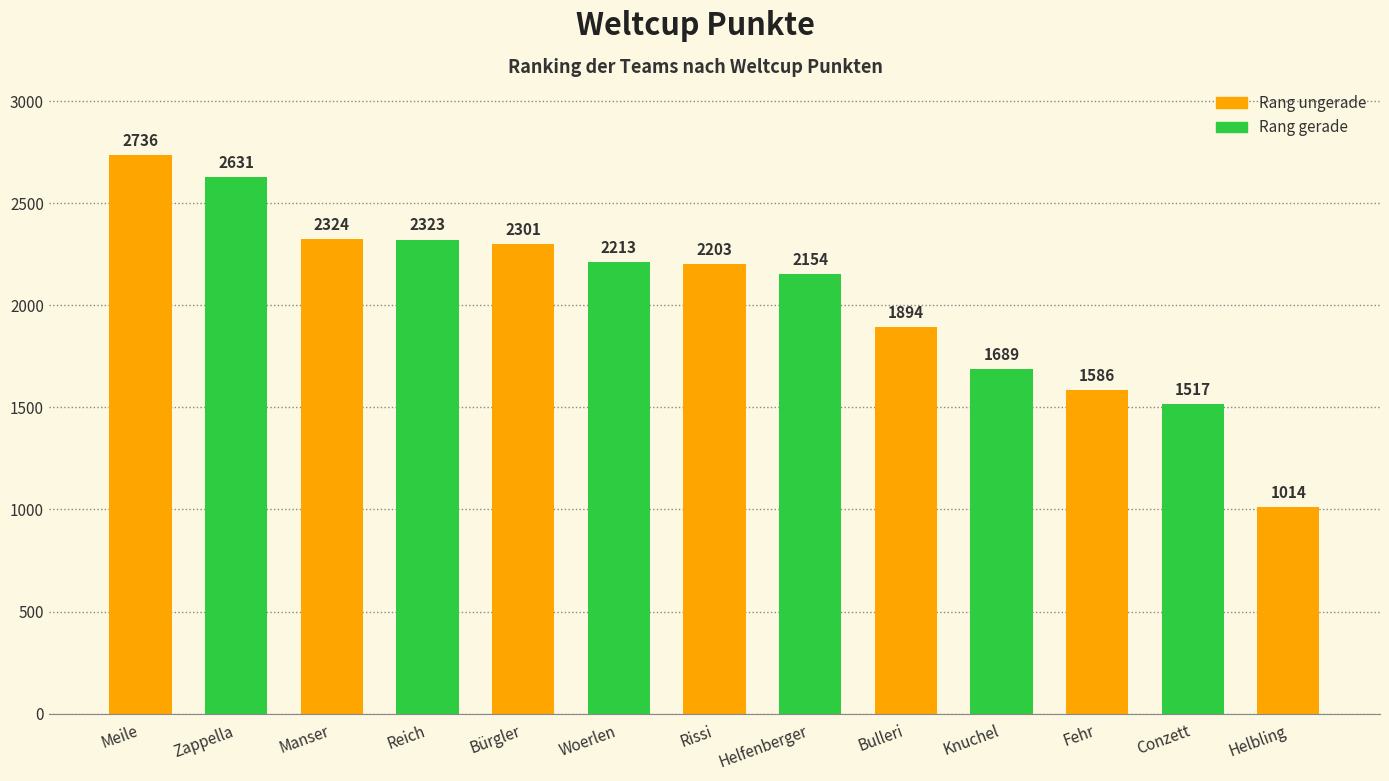

The value at Helfenberger is 601. True or false?

False